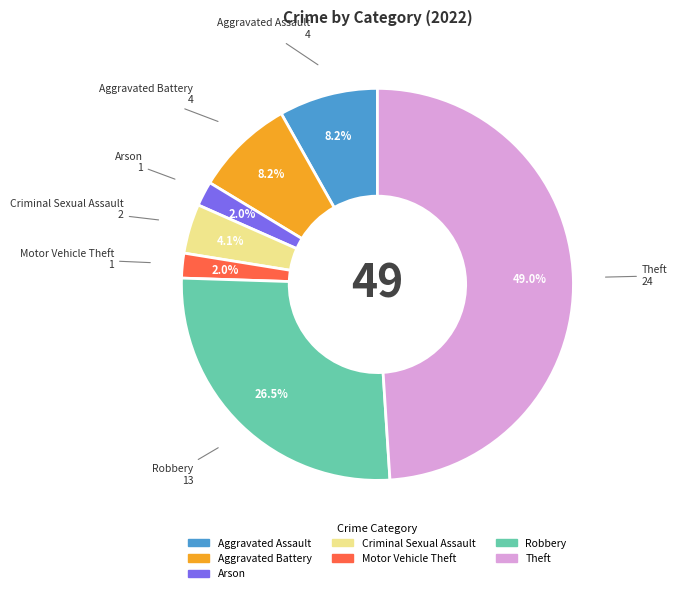

Is there any slice that represents more than half of the pie?

No